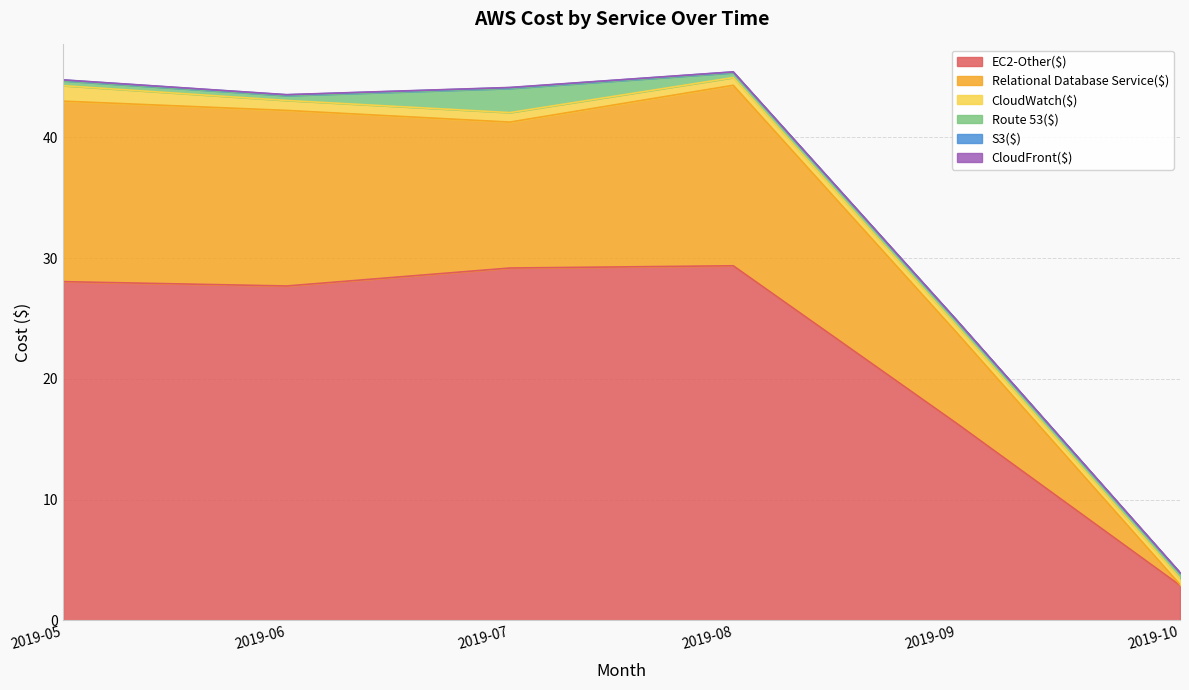

At how many categories does at least one series exceed 8?

5